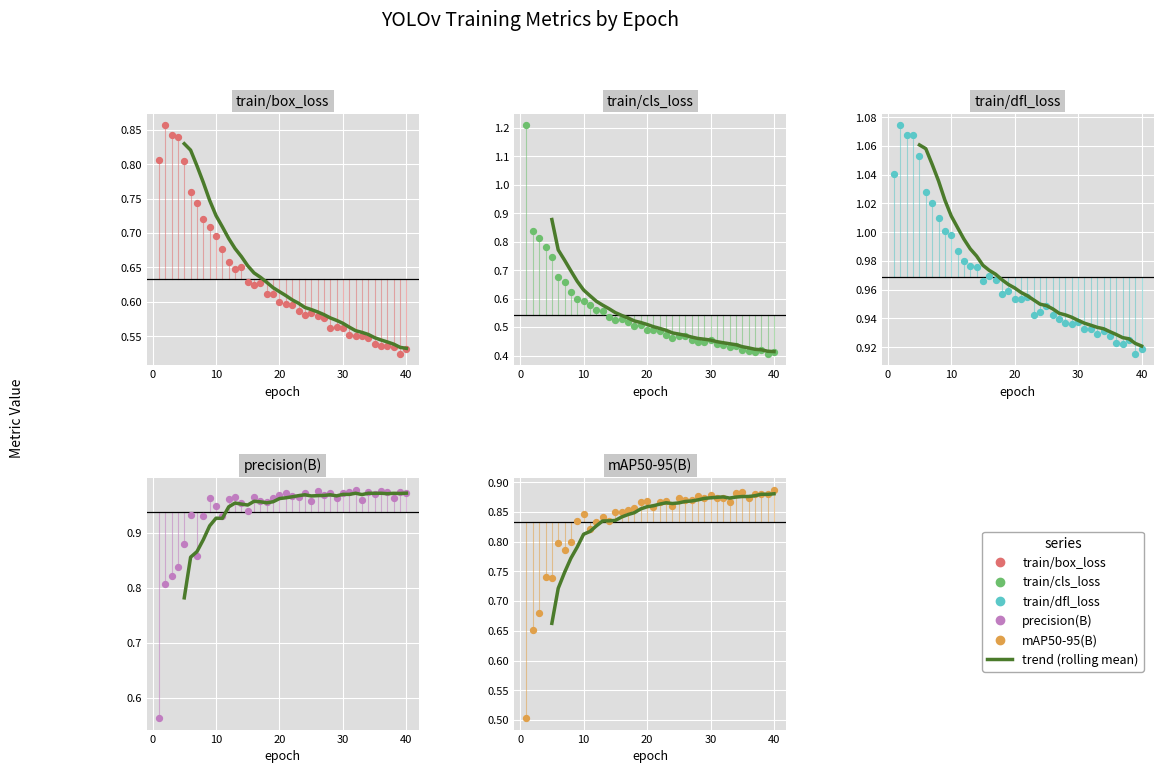

At how many categories does at least one series exceed 0?

40